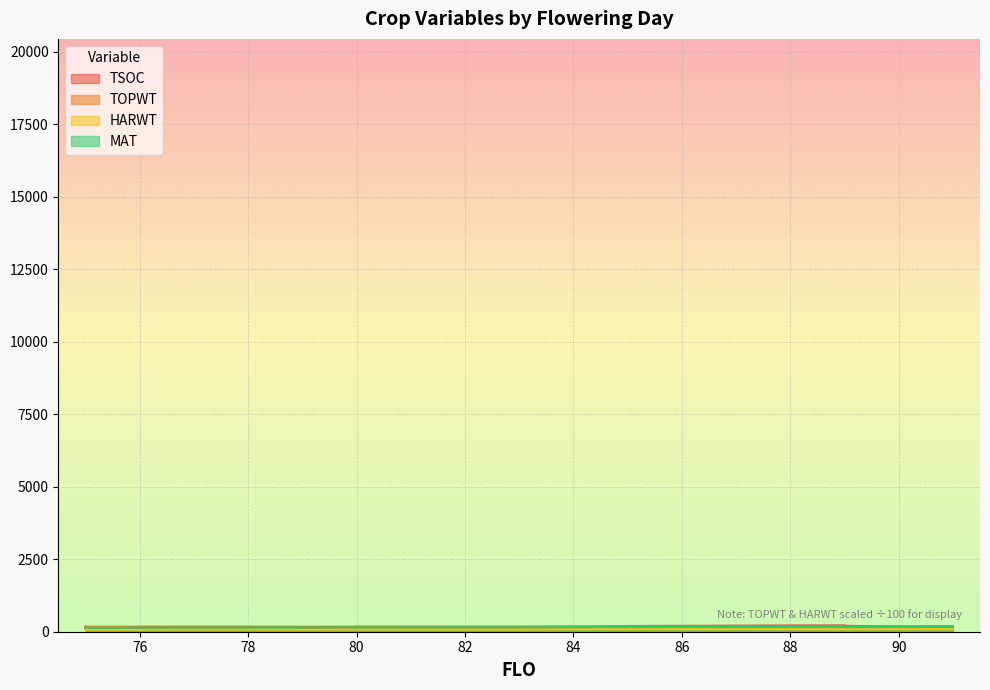

Reading right to left, list all the values displayed in this chart.

TSOC: 91=133.0	89=206.0	89=207.0	89=220.0	85=198.0	84=133.0	83=135.0	83=128.0	80=123.0	80=144.0	80=123.0	80=168.0	80=123.0	79=116.0	79=162.0	79=115.0	79=160.0	77=119.0	76=113.0	76=109.0	76=112.0	75=102.0	75=100.0	75=107.0	75=101.0	75=102.0
TOPWT: 91=194.8	89=178.5	89=178.5	89=182.7	85=192.9	84=189.1	83=179.8	83=179.8	80=180.7	80=178.1	80=178.1	80=174.3	80=174.3	79=171.4	79=171.4	79=171.4	79=171.4	77=176.3	76=176.0	76=170.6	76=173.0	75=171.5	75=167.4	75=171.1	75=167.4	75=171.5
HARWT: 91=91.8	89=82.1	89=82.1	89=86.5	85=89.0	84=88.5	83=81.1	83=81.1	80=81.2	80=81.1	80=81.1	80=77.7	80=77.7	79=76.0	79=76.0	79=76.0	79=76.0	77=78.1	76=75.0	76=74.2	76=74.9	75=73.8	75=70.8	75=72.4	75=70.8	75=73.8
MAT: 91=175.0	89=167.0	89=167.0	89=170.0	85=162.0	84=158.0	83=153.0	83=153.0	80=148.0	80=149.0	80=149.0	80=150.0	80=150.0	79=146.0	79=146.0	79=146.0	79=146.0	77=142.0	76=139.0	76=140.0	76=138.0	75=138.0	75=135.0	75=137.0	75=135.0	75=138.0